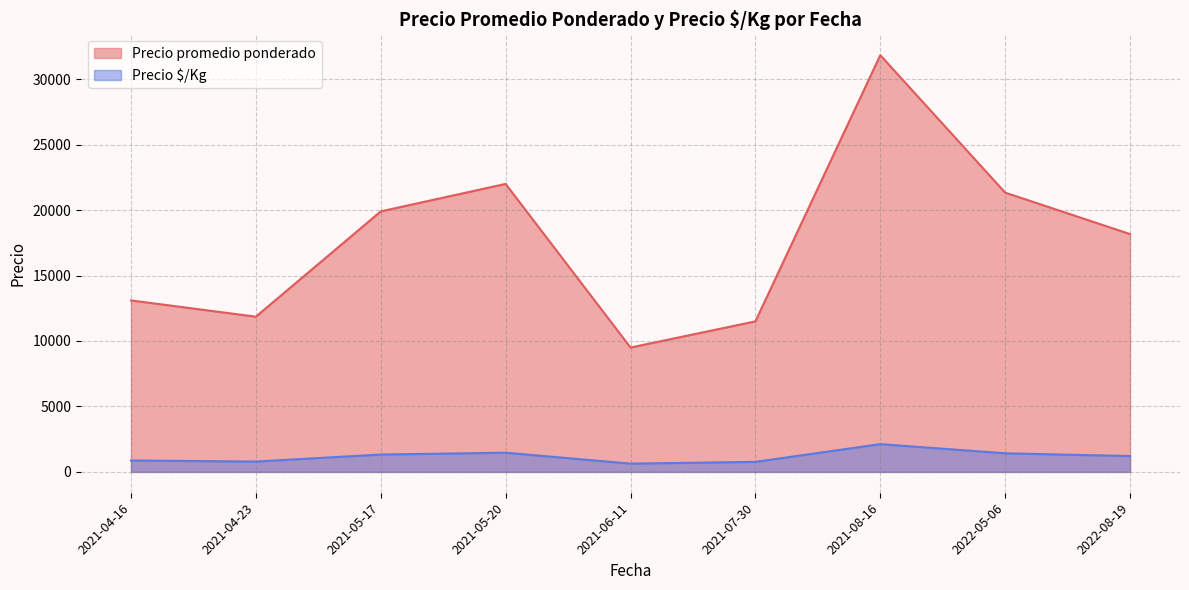

Between 2021-05-17 and 2021-07-30, which series saw the biggest shift?

Precio promedio ponderado